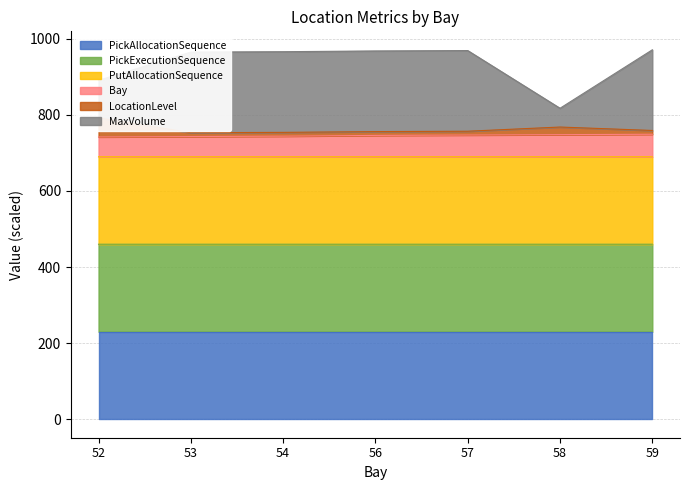

Is it true that MaxVolume equals 372.5 at 58?

False